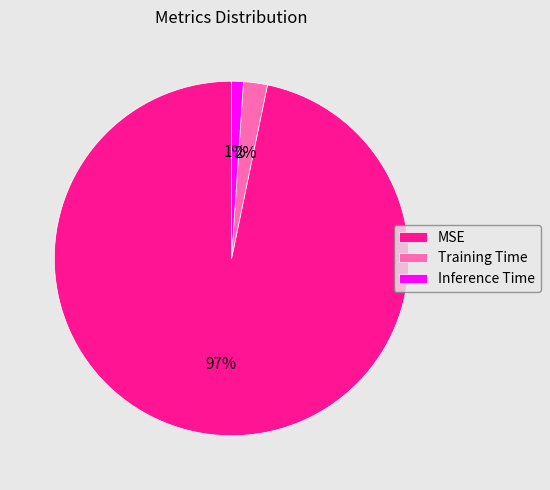

How many segments does this pie chart have?

3